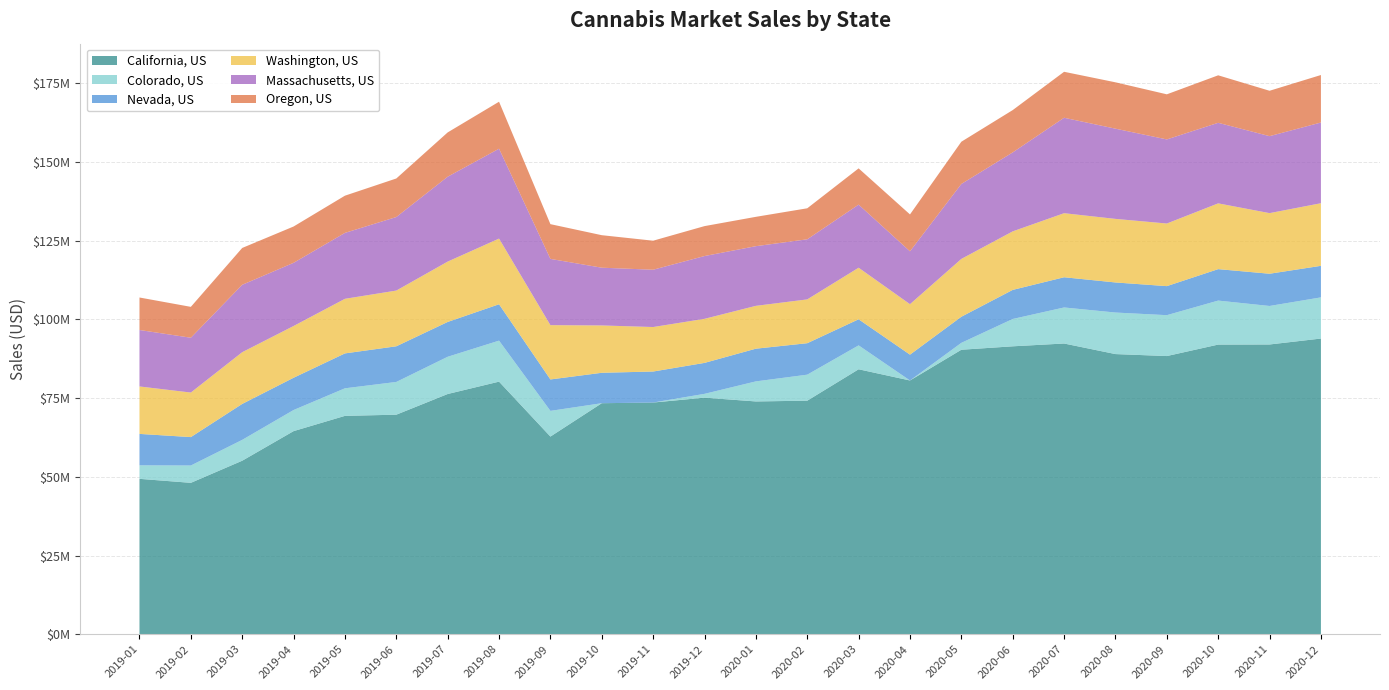

Reading left to right, transcribe all the data shown in this chart.

California, US: 49363563	48093412	55120850	64521817	69368347	69744832	76314334	80245369	62792215	73390804	73605532	75153240	73951212	74195548	84170781	80611191	90377340	91465639	92357382	88999950	88371864	92015661	92050923	93934148
Colorado, US: 4292247	5505567	6621776	6703233	8759922	10401432	11828801	13025689	8163384	0	0	1210622	6373641	8262246	7594012	0	2189196	8683291	11450158	13197540	12988171	13979055	12231370	13081104
Nevada, US: 9983967	9025278	11422460	10249382	11085213	11327553	11063493	11553806	9981391	9665395	9852968	9835994	10388248	9995186	8287231	8207418	8295073	9242349	9598804	9554412	9224705	9991164	10242218	10020730
Washington, US: 15072615	14155493	16431696	16444980	17345692	17701230	19176426	20864917	17254609	15040716	14133825	13999125	13611639	13920459	16381791	16033077	18373420	18595896	20350470	20197904	19892065	20895847	19256479	19889161
Massachusetts, US: 17936954	17411014	21414603	20070888	20942322	23361819	26965094	28560004	21044402	18345312	18204806	19947317	18955536	19092015	20046625	16794696	23809490	25082224	30319210	28662264	26718486	25592269	24452729	25641955
Oregon, US: 10324230	9812320	11704014	11537132	11819987	12246622	14074967	14922111	11039831	10326702	9223649	9506744	9322294	9850245	11519031	11718395	13420781	13447044	14606091	14728410	14327503	15089399	14419148	15087882